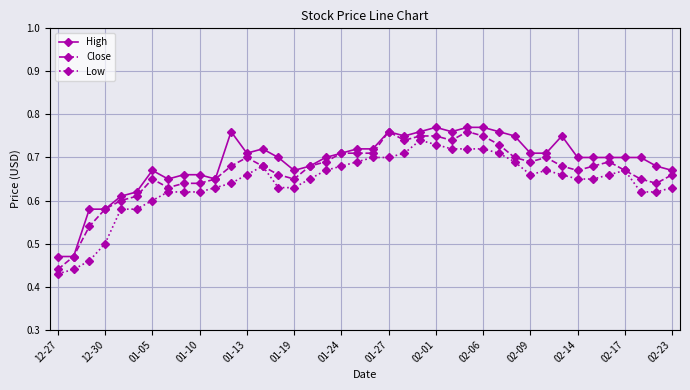

Which series has the largest total across all categories?

High